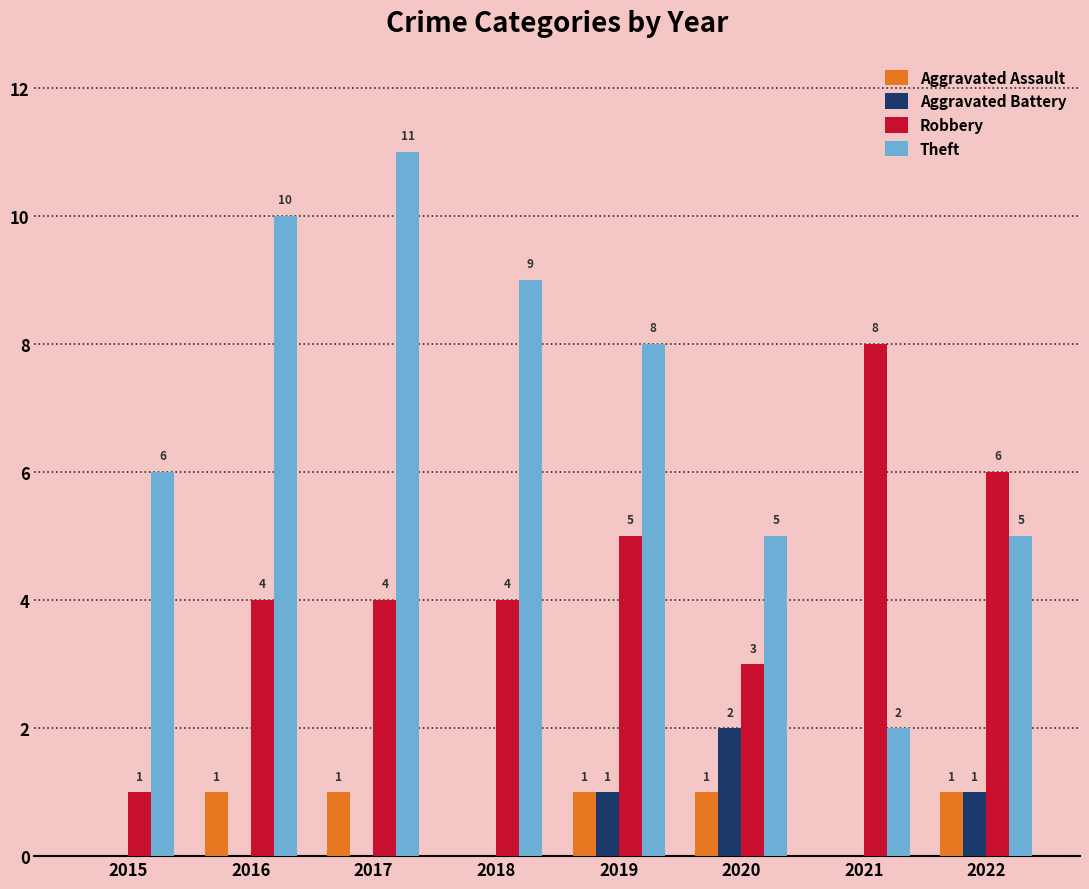

Which category has the highest value in the Theft series?

2017